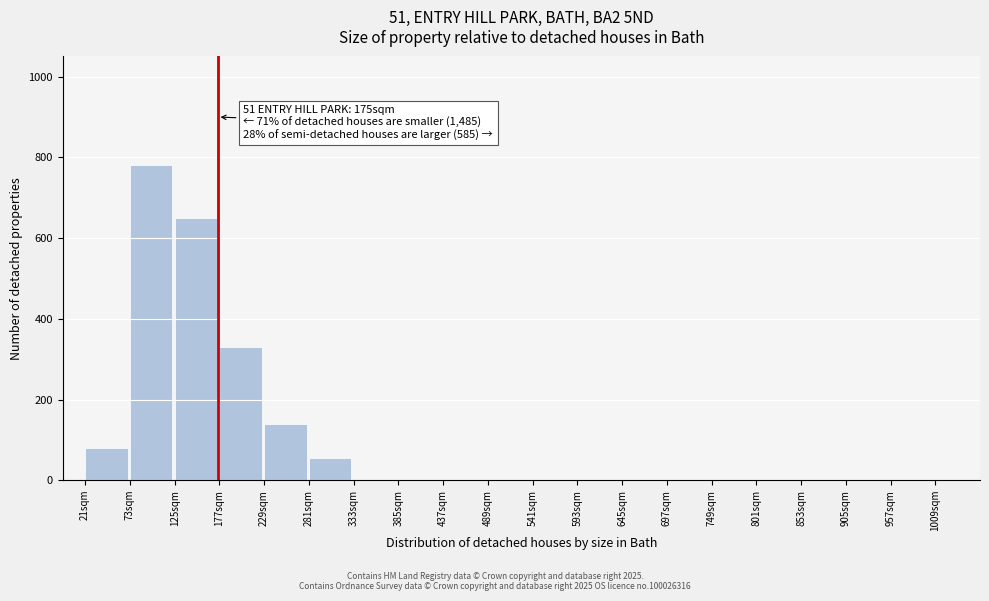

Reading left to right, what are all the values shown in this chart?

21sqm=80	73sqm=780	125sqm=650	177sqm=330	229sqm=140	281sqm=55	333sqm=0	385sqm=0	437sqm=0	489sqm=0	541sqm=0	593sqm=0	645sqm=0	697sqm=0	749sqm=0	801sqm=0	853sqm=0	905sqm=0	957sqm=0	1009sqm=0